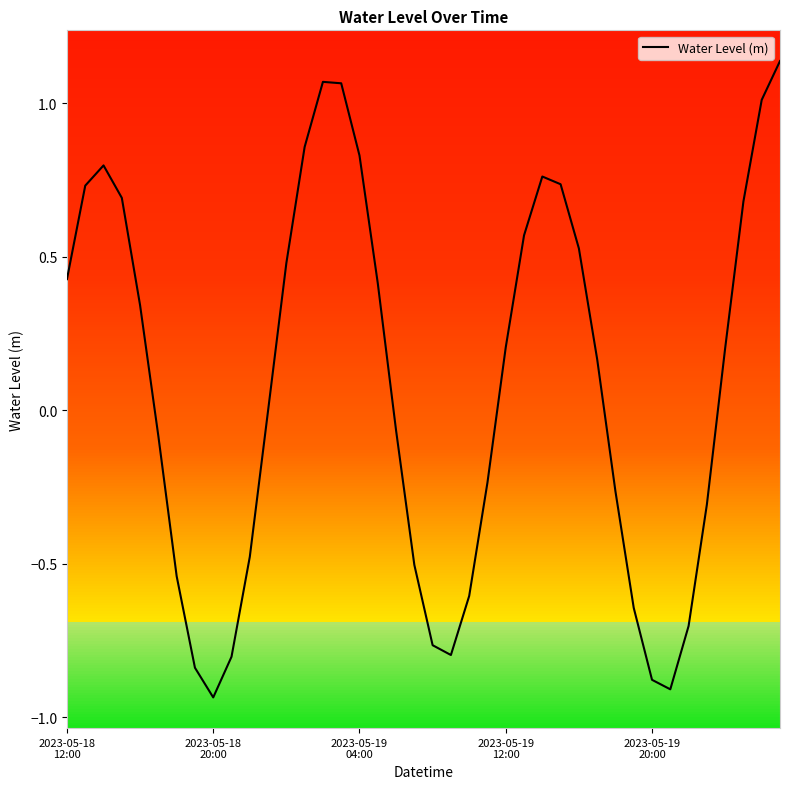

What is the difference between the maximum and minimum values?

2.1